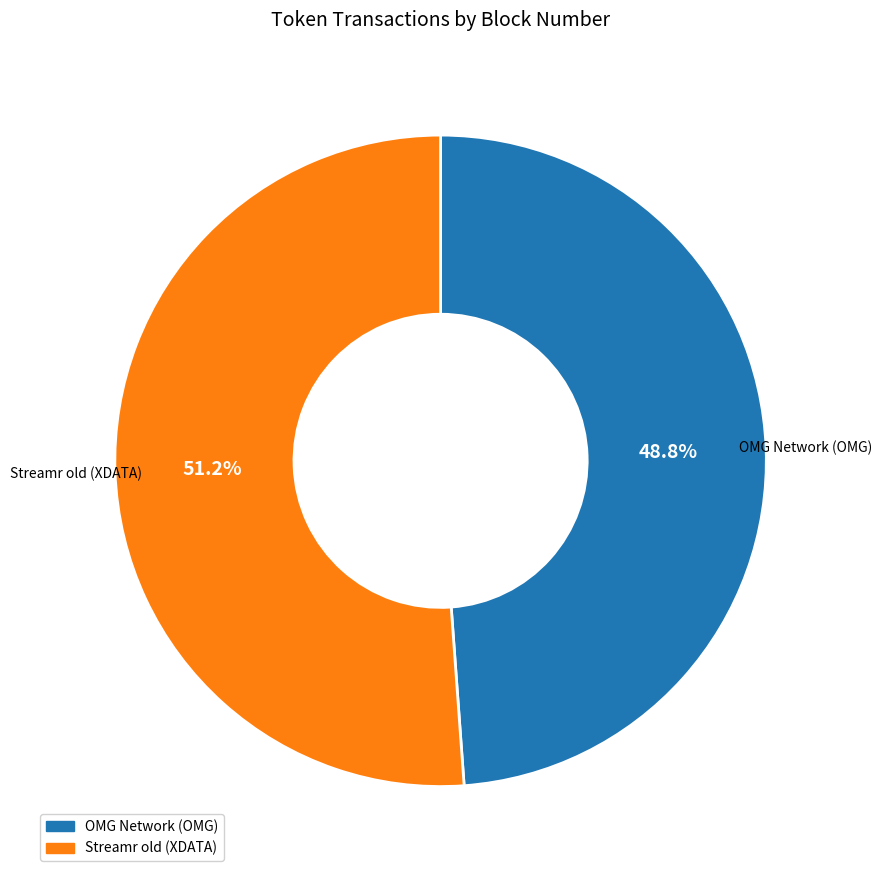

To the nearest percent, what portion does Streamr old (XDATA) represent?

51%